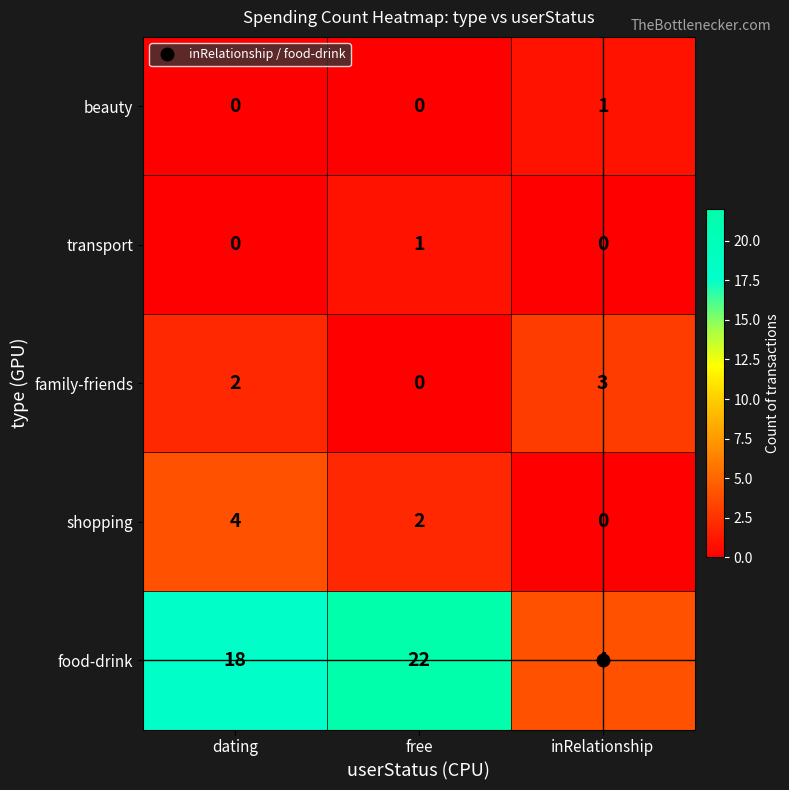

Is it true that family-friends equals 1 at dating?

False